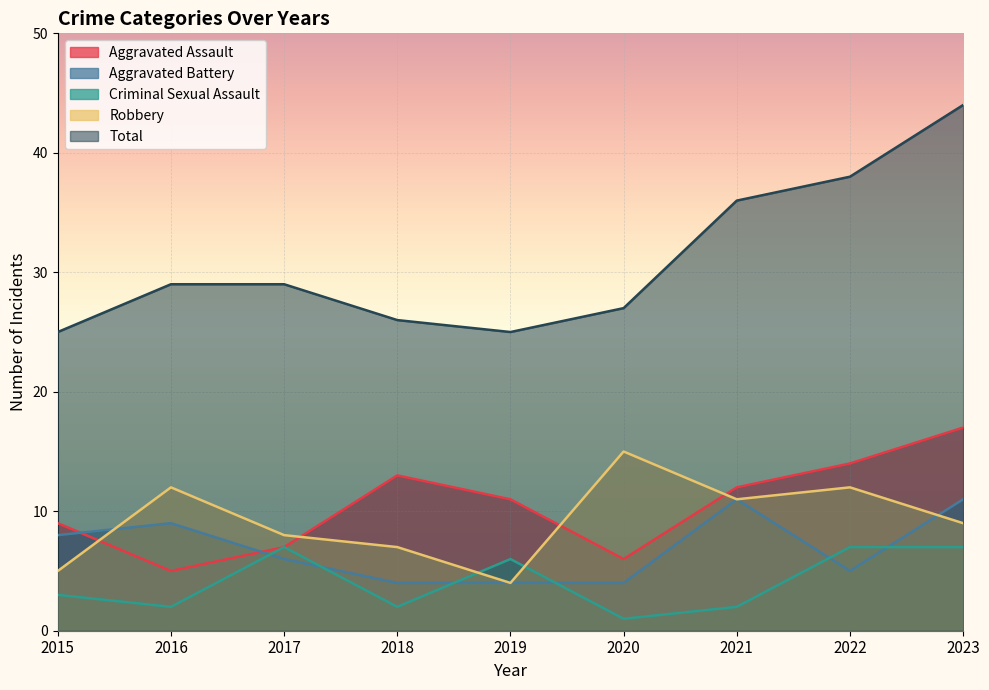

How many lines are shown in the chart?

5